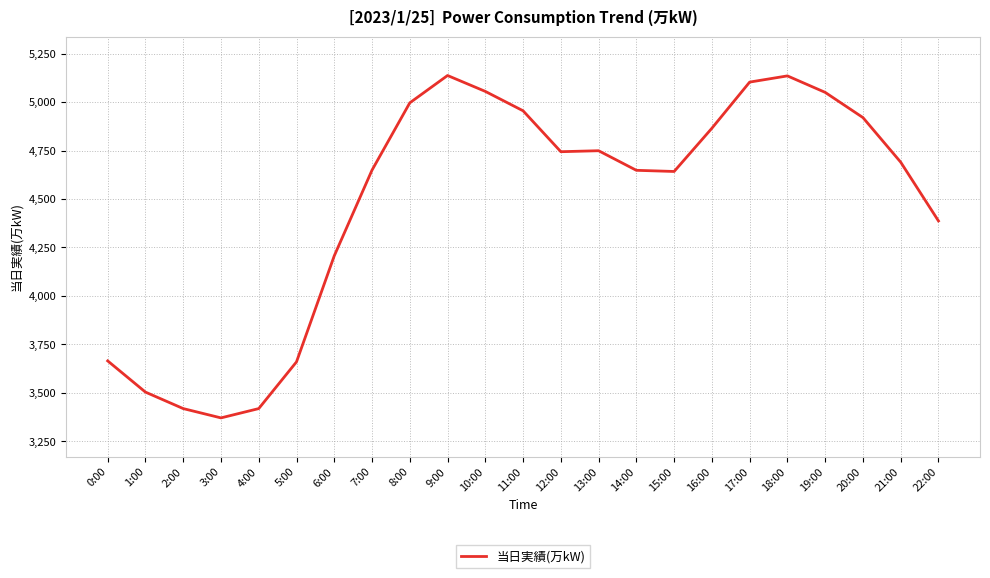

The chart shows a value of 1830 at 22:00. True or false?

False